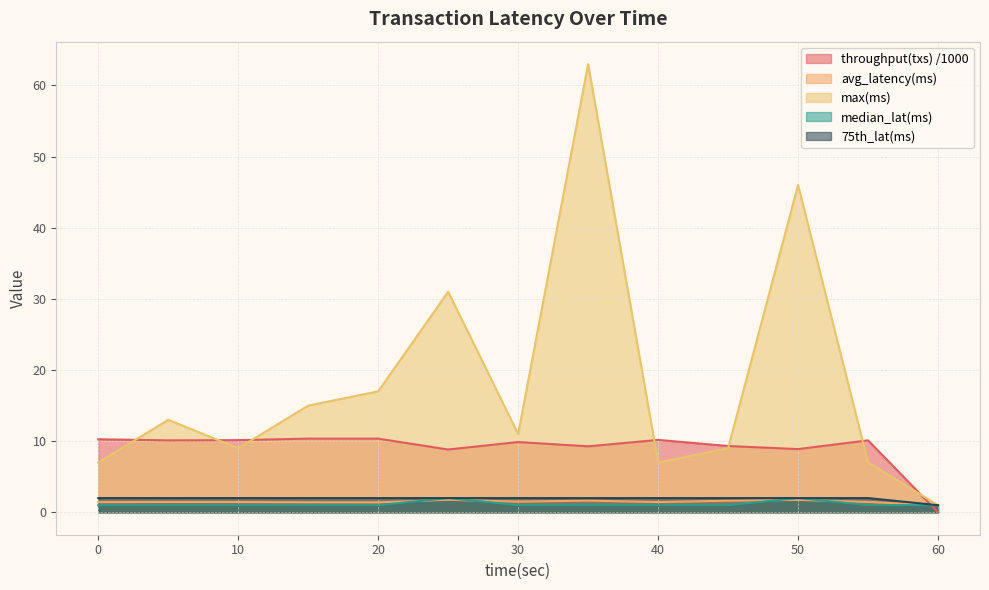

In max(ms), how many points are lower than both neighbors (excluding endpoints)?

3